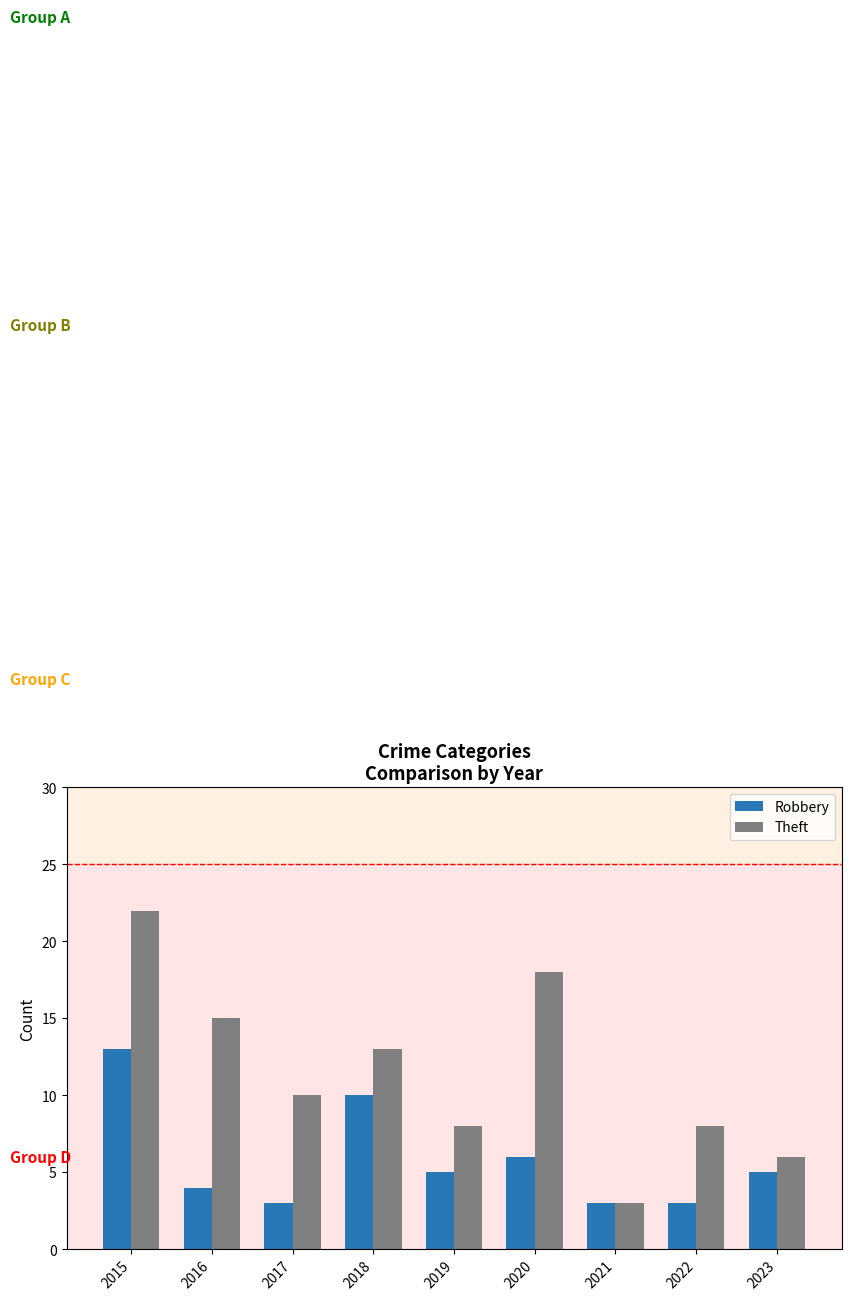

Where does the Theft series first go above 10?

2015